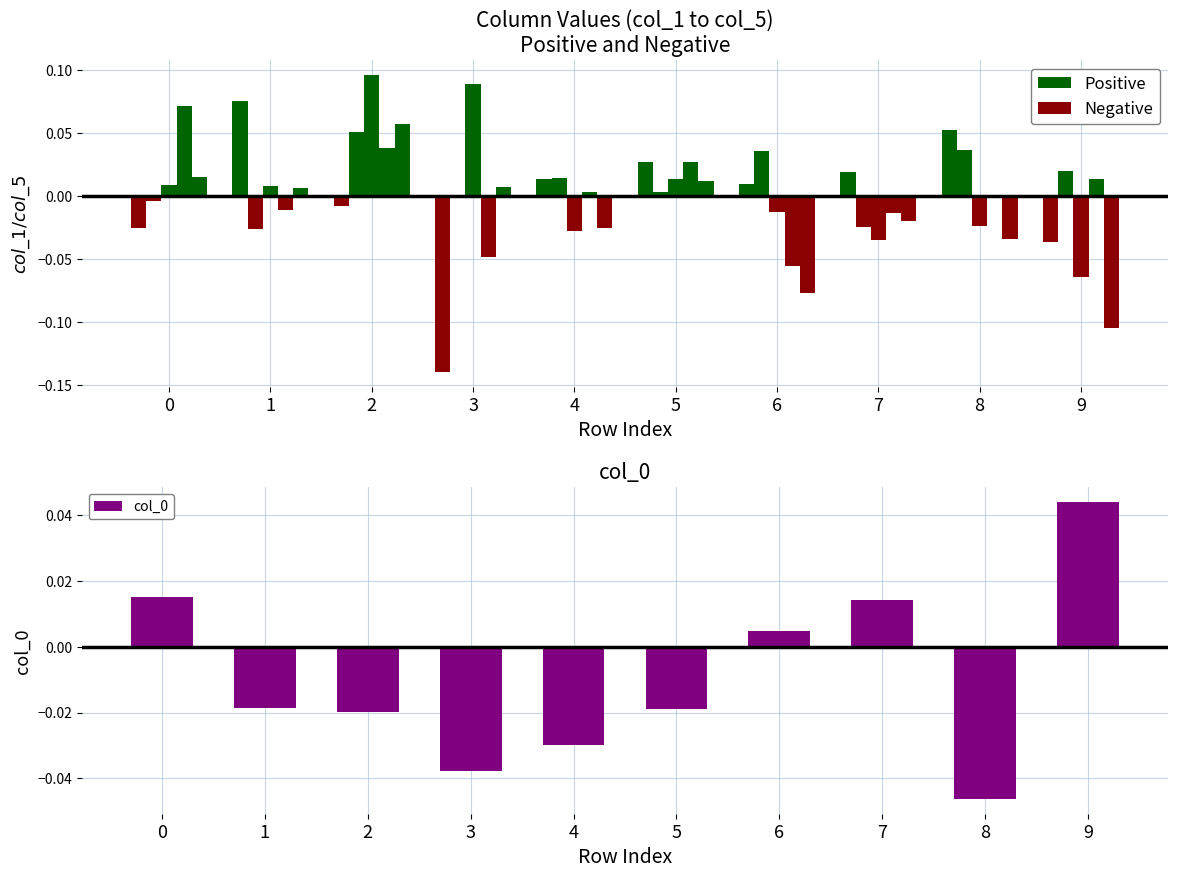

Which series has the largest total across all categories?

Positive